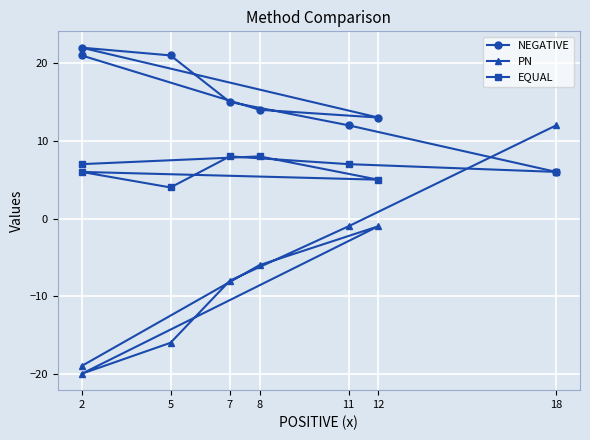

Between 11 and 2, which series saw the biggest shift?

PN